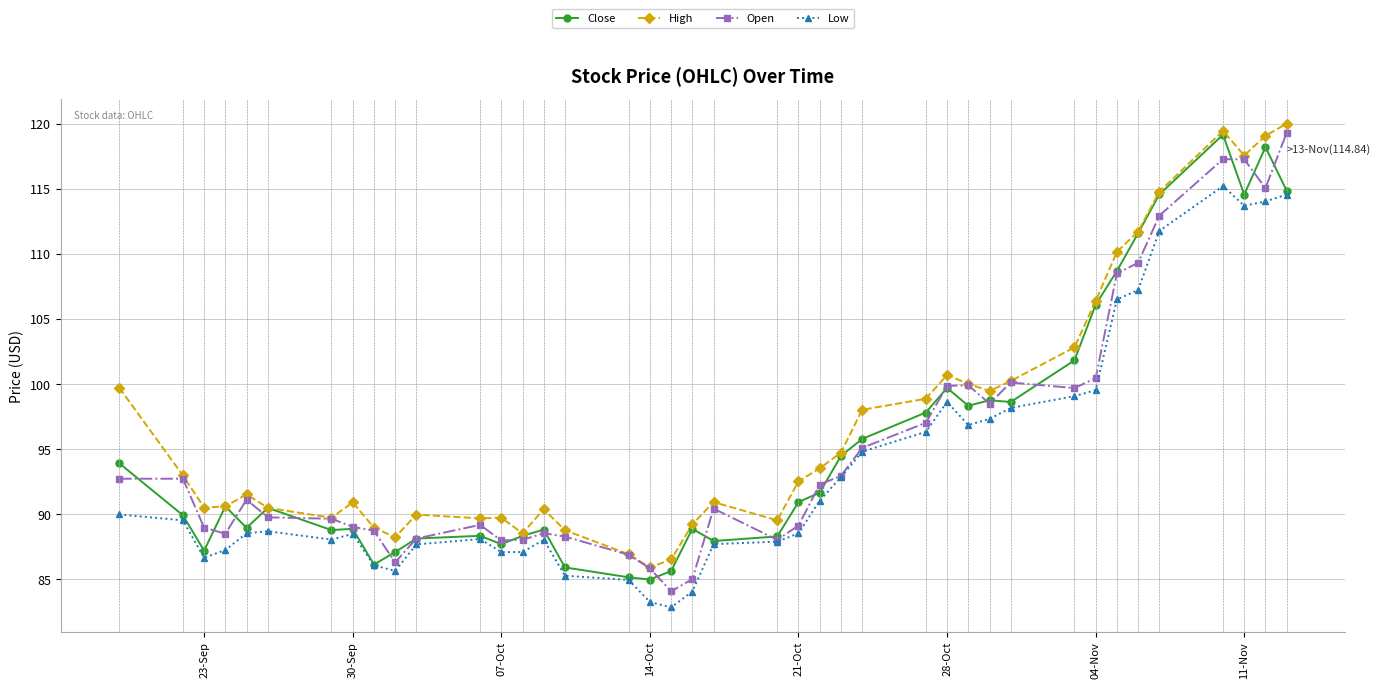

True or false: Low and High cross at least once.

False